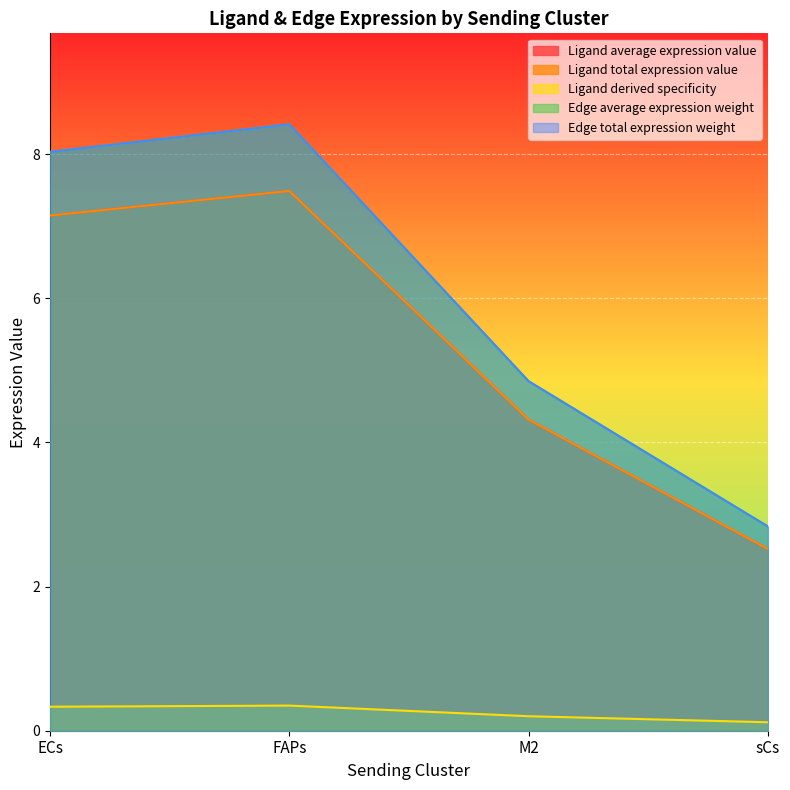

Reading left to right, list all the values displayed in this chart.

Ligand average expression value: 8.0	8.4	4.8	2.8
Ligand total expression value: 8.0	8.4	4.8	2.8
Ligand derived specificity: 7.1	7.5	4.3	2.5
Edge average expression weight: 7.1	7.5	4.3	2.5
Edge total expression weight: 0.3	0.3	0.2	0.1